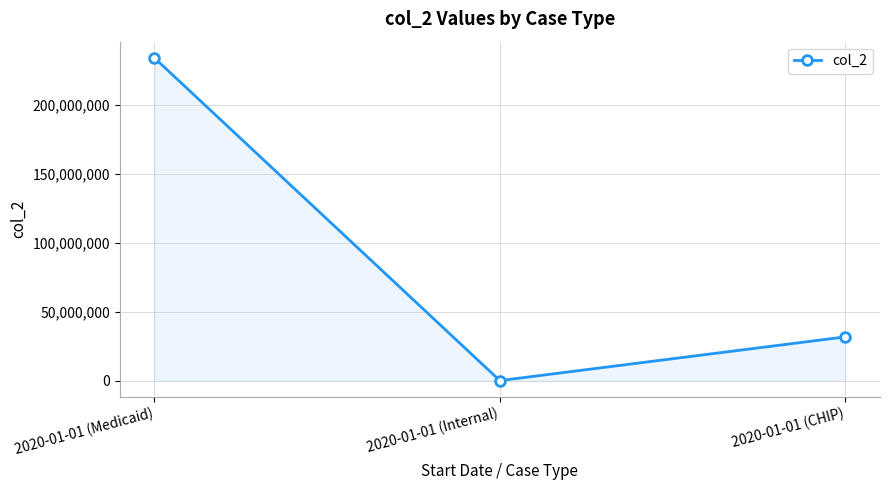

What is the change in value from 2020-01-01 (Medicaid) to 2020-01-01 (CHIP)?

-202485212